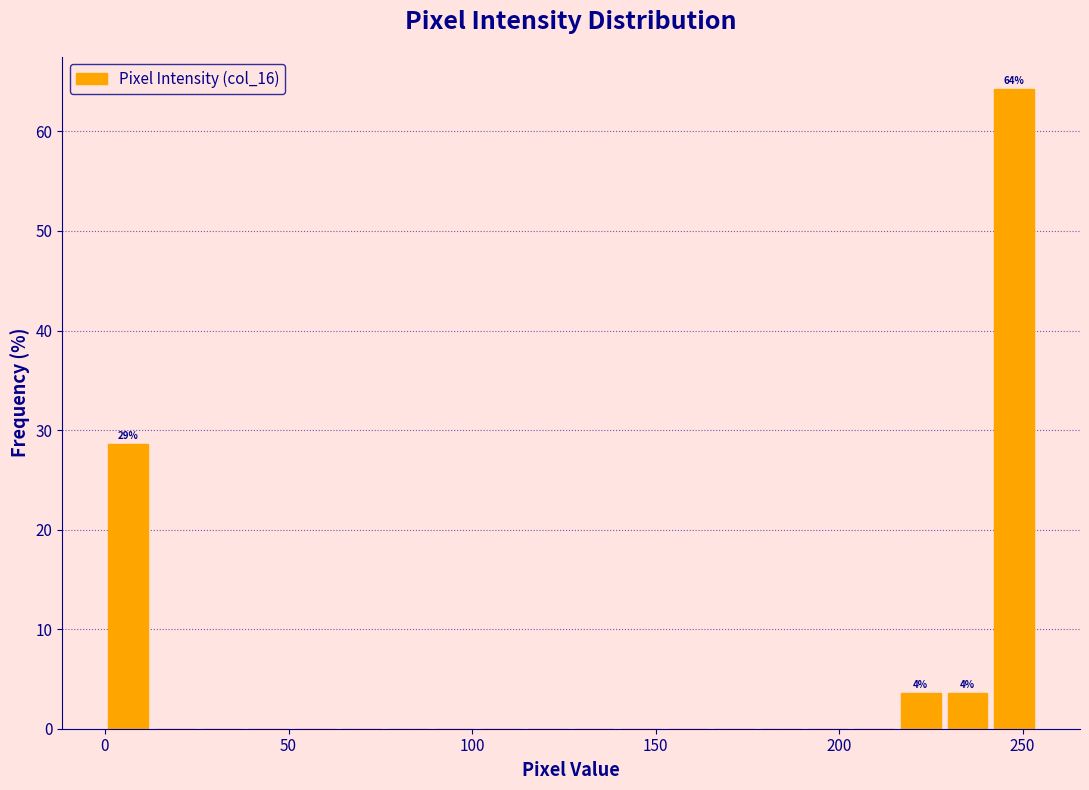

Around what value on the x-axis is the tallest bar? Give the approximate position of its centre, as read against the axis.

250